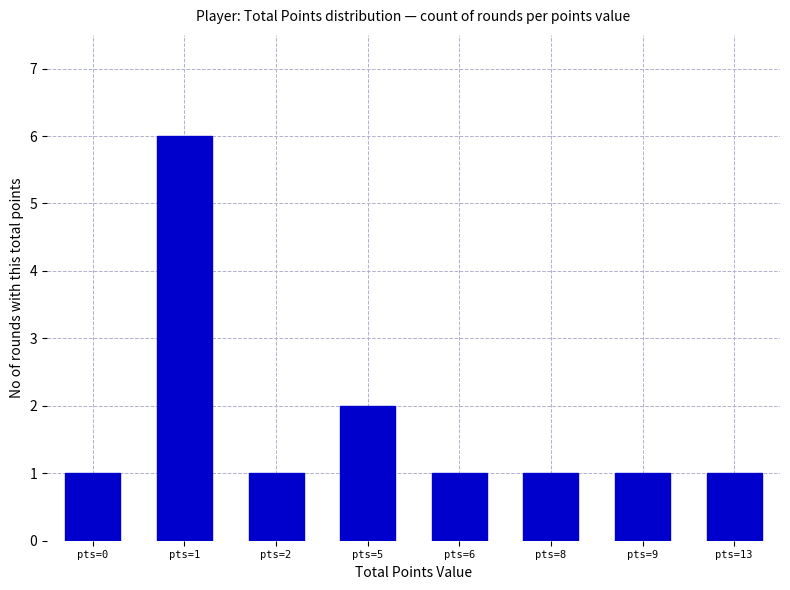

What is the average value?

2